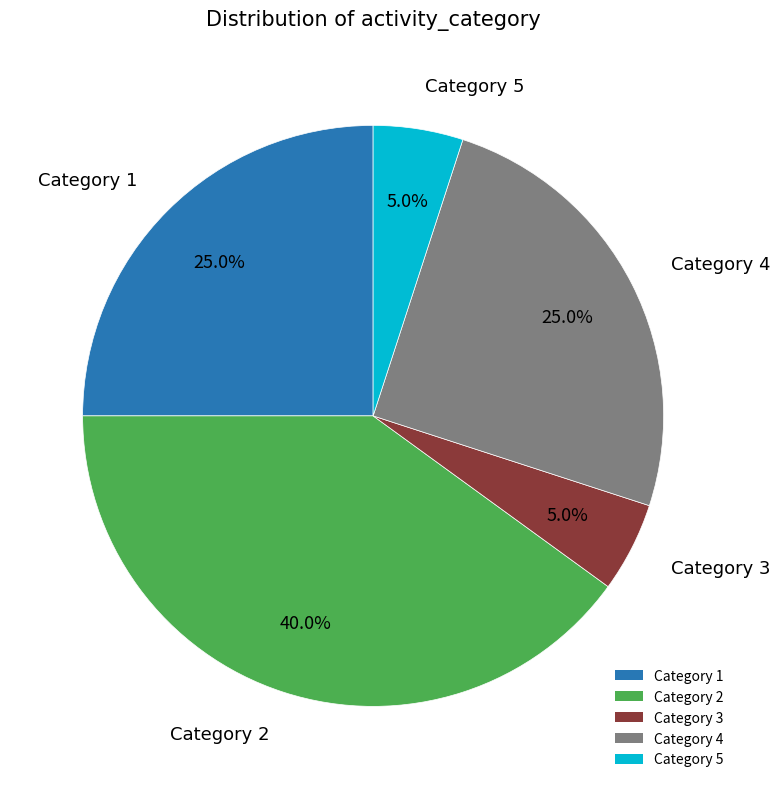

Is there a majority slice in this chart?

No